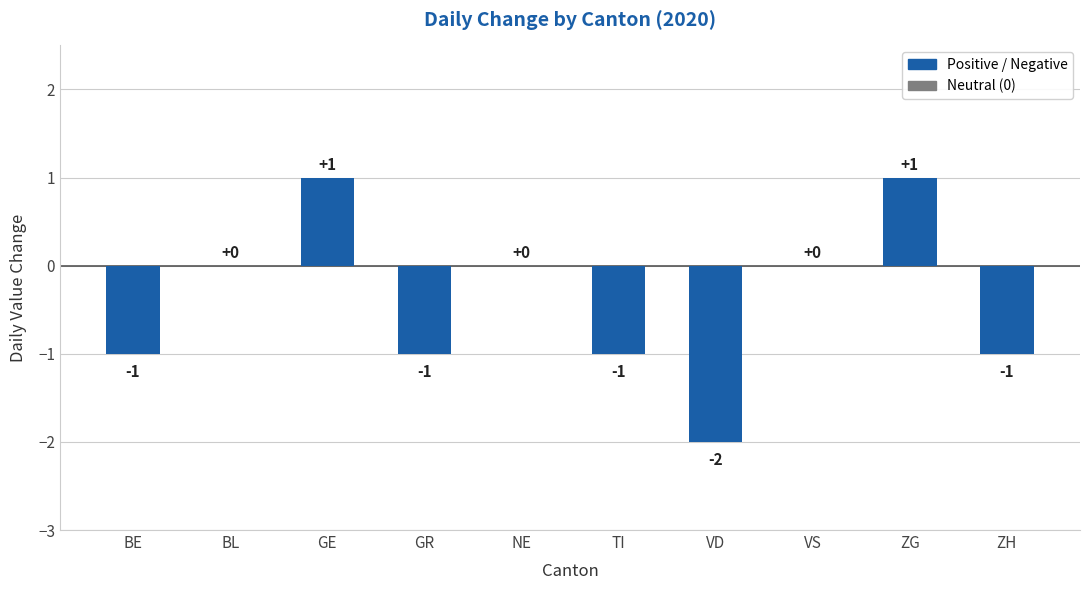

The chart shows a value of 2 at ZG. True or false?

False